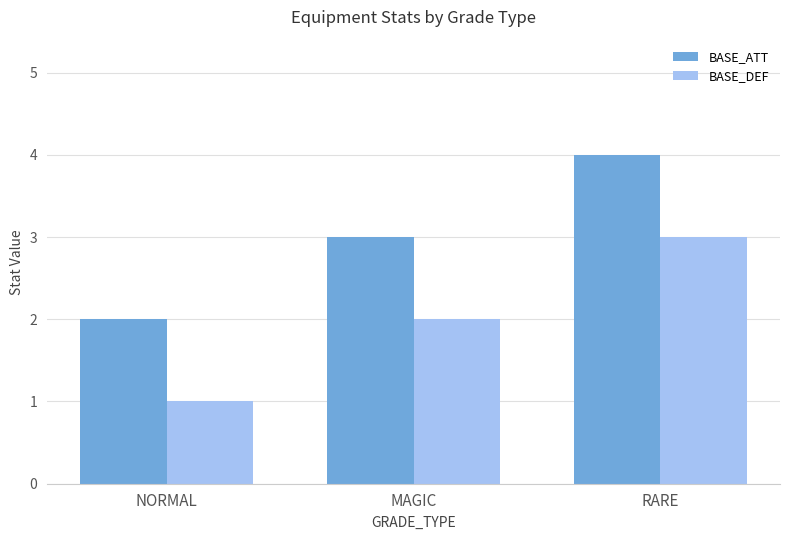

What is the total value across all series at NORMAL?

3